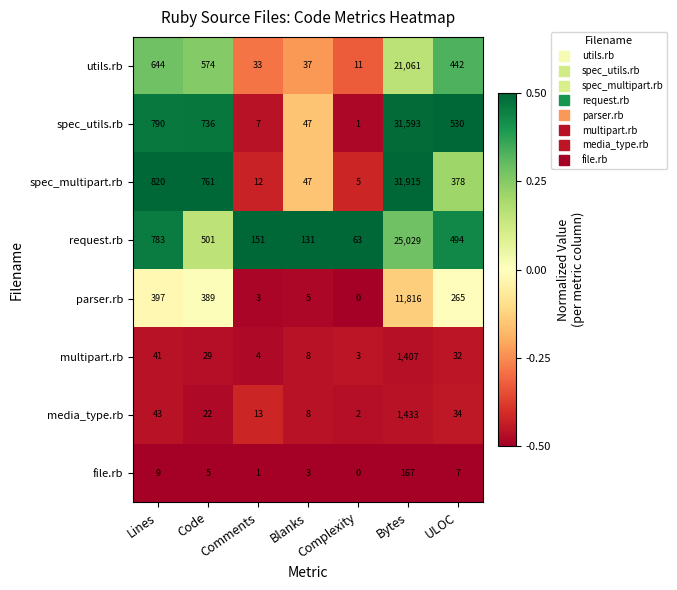

How many data points in multipart.rb are less than 29?

3